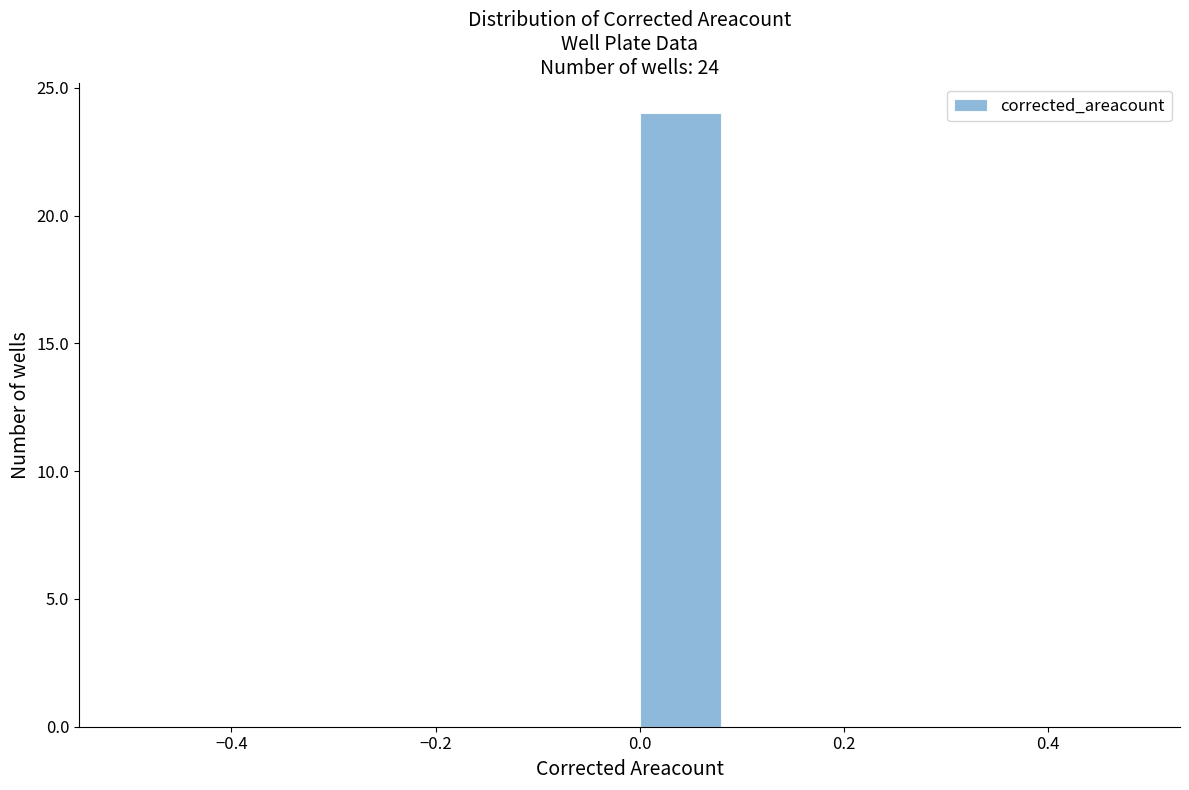

Which range on the x-axis has the tallest bar?

0.0 to 0.1